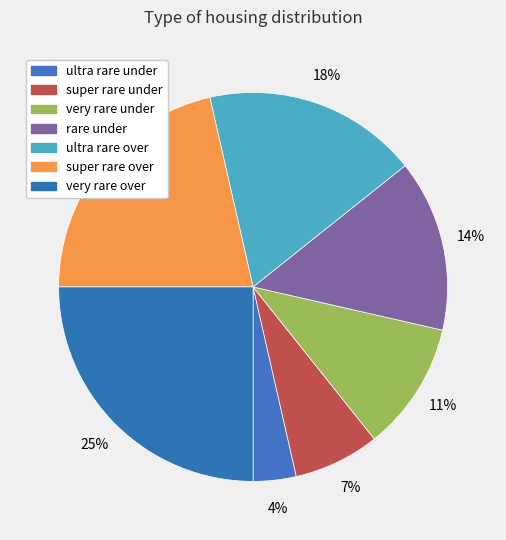

How many slices are in this pie chart?

7